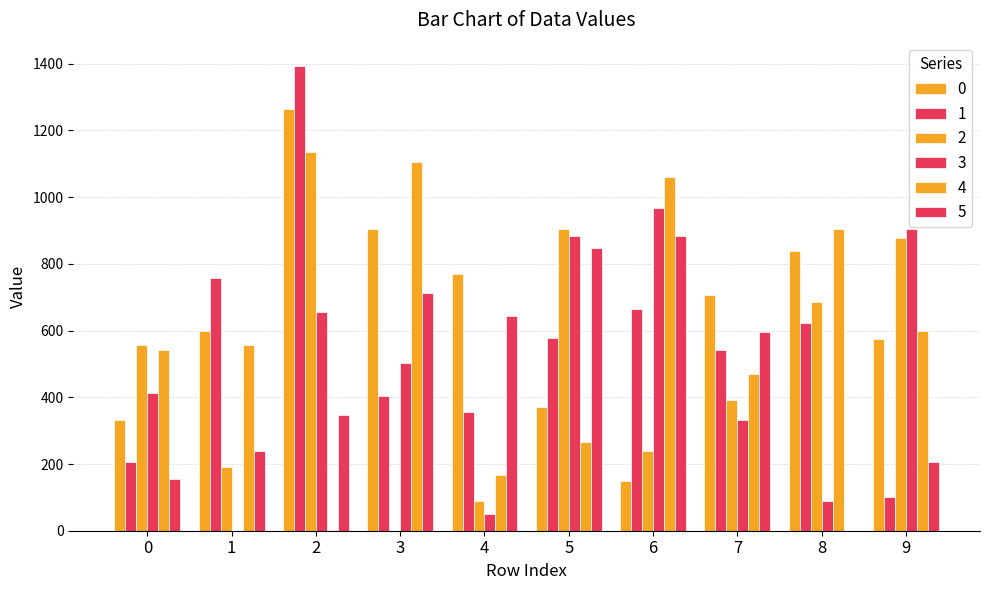

How many data points in 3 are above 502?

5